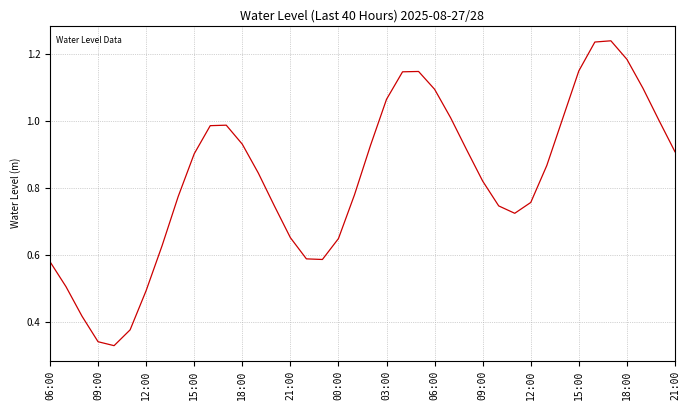

Does the chart have visible grid lines?

Yes